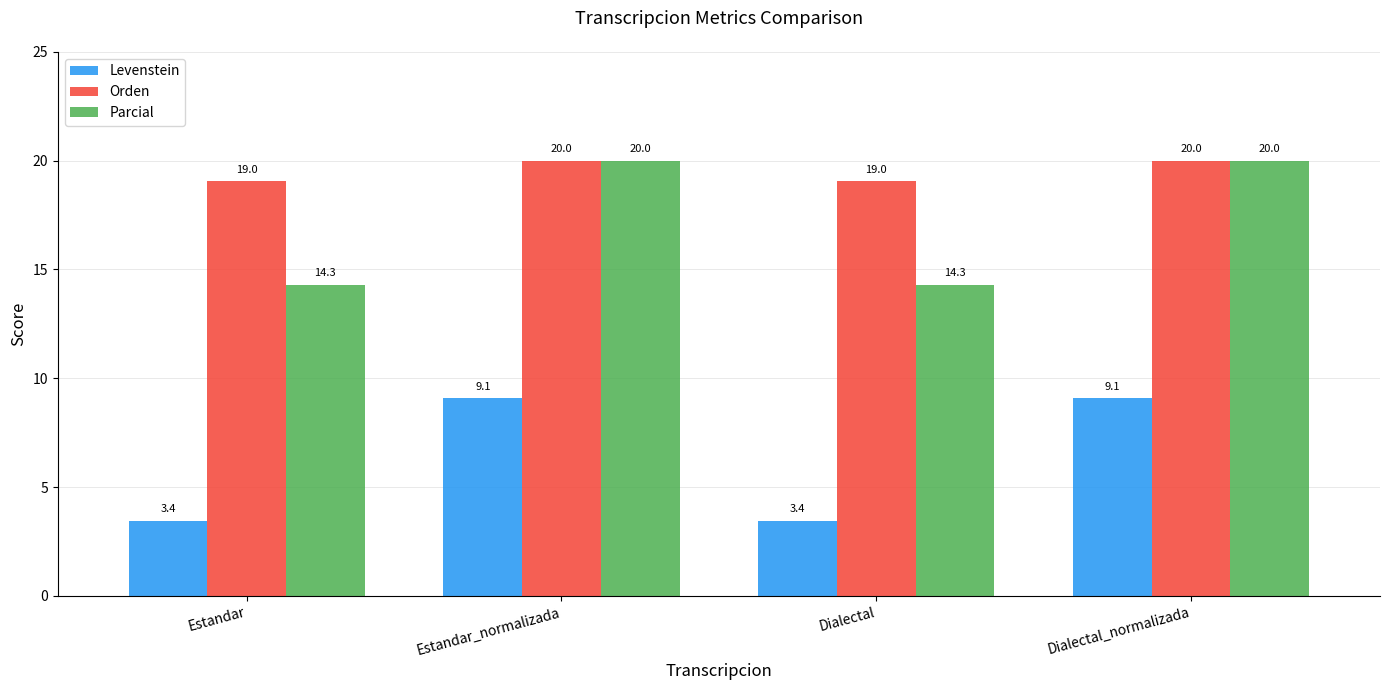

What is the maximum value for Levenstein?

9.1